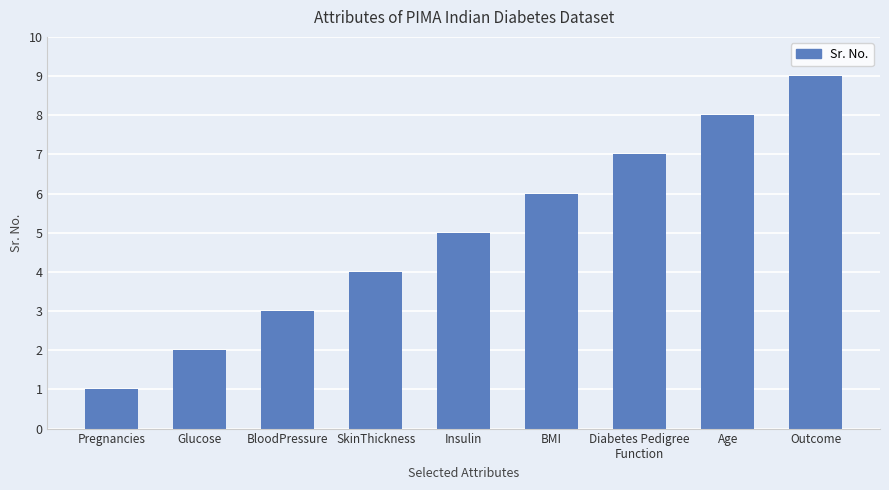

At which category does the chart reach its peak across all series?

Outcome